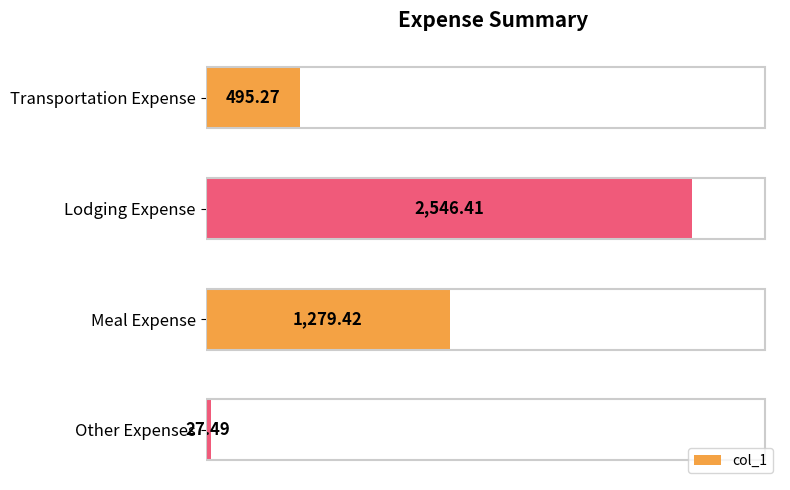

What is the average value?

1087.1